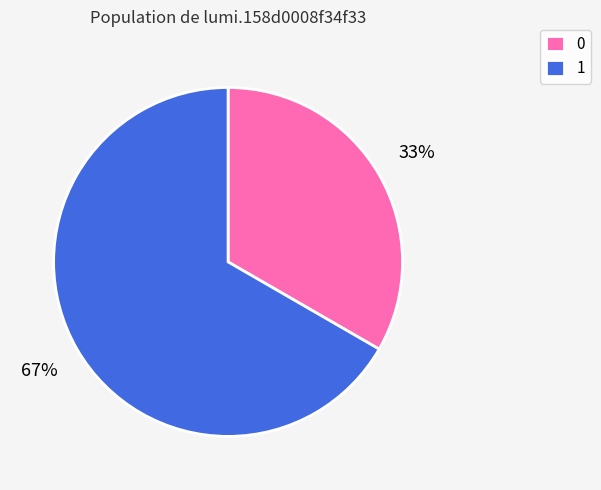

Is it true that 1 is 72% of the pie?

False